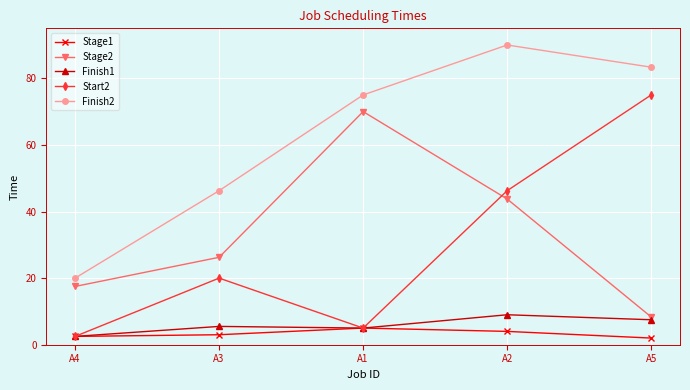

True or false: Stage2 and Finish2 intersect in this chart.

False